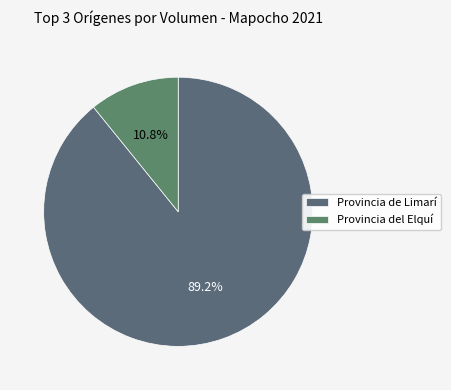

How many segments does this pie chart have?

2